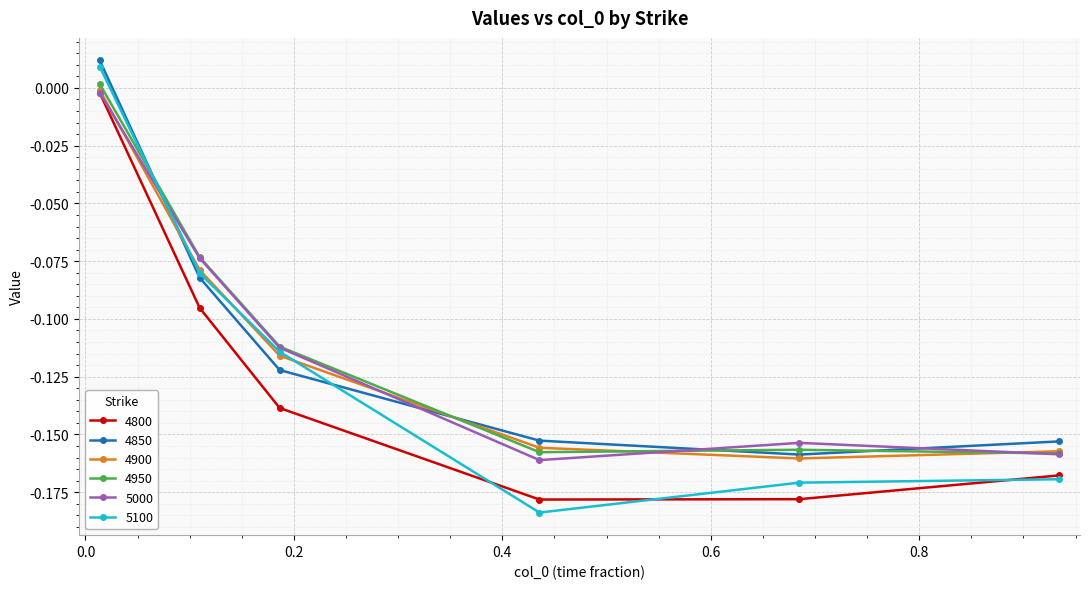

How many lines are shown in the chart?

6